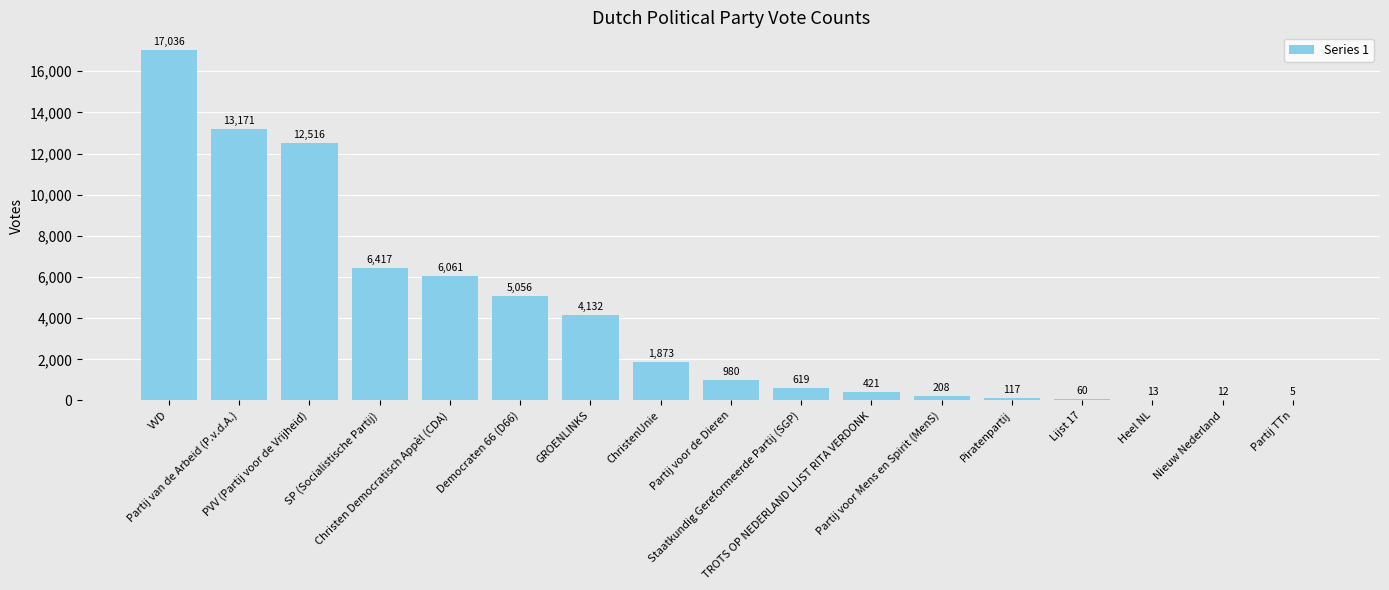

What is the sum of all values?

68697